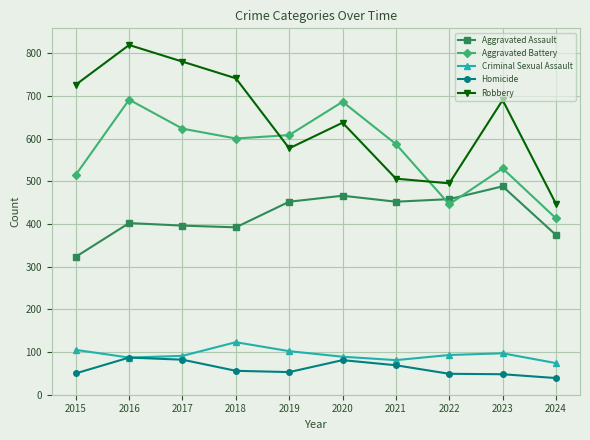

What is the total value across all series at 2024?

1347